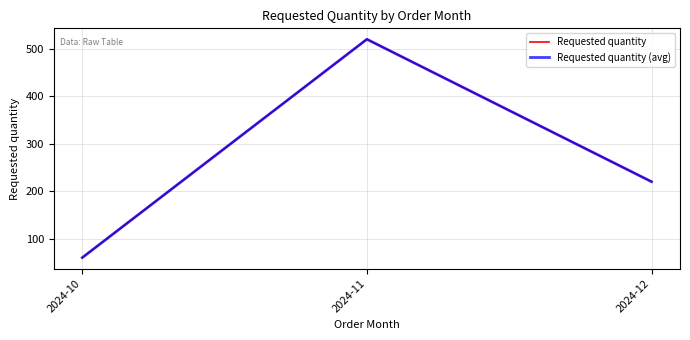

Does the chart have visible grid lines?

Yes